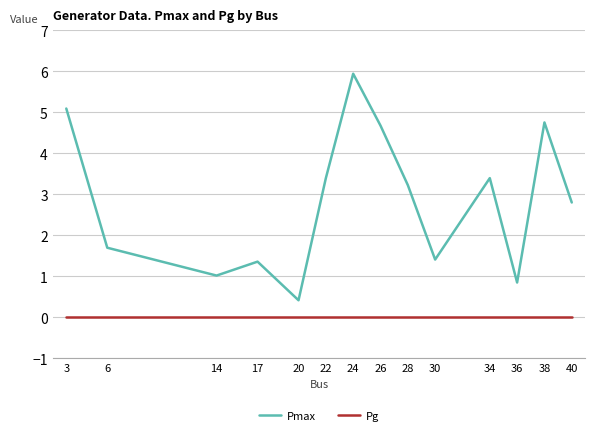

The value of Pg at 36 is 0.0. True or false?

True